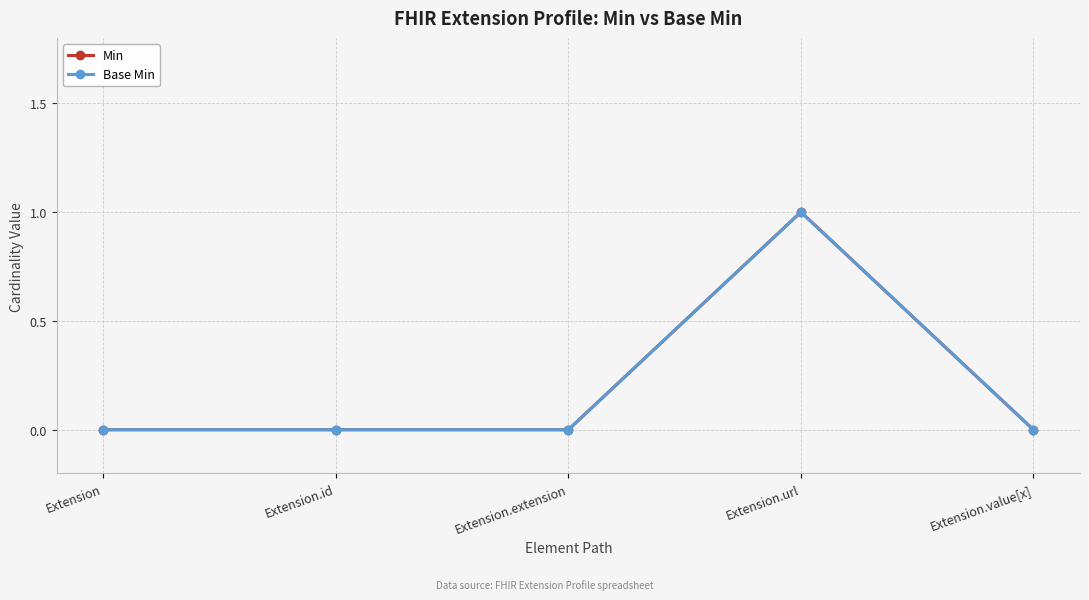

Is this an area chart (filled region under the line)?

No